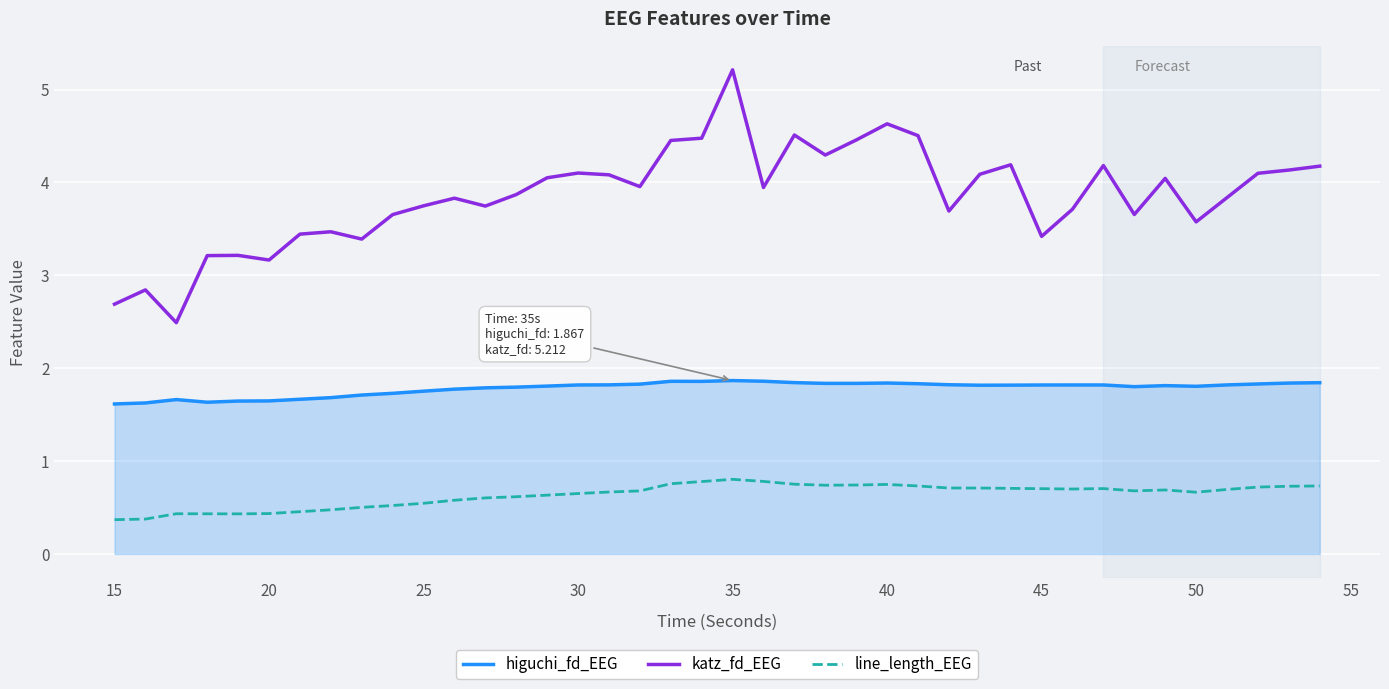

How many series are shown in this chart?

3